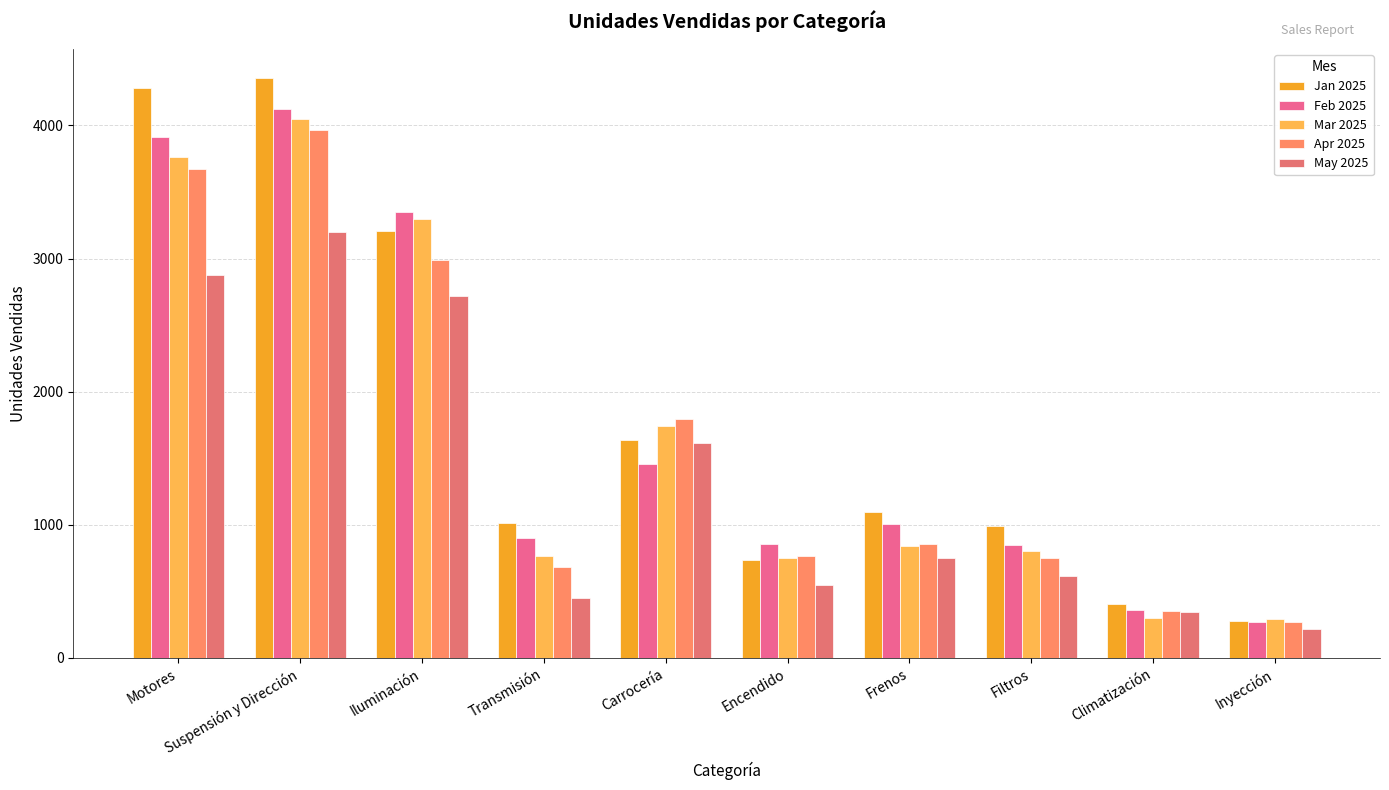

Which series has the widest spread of values?

Jan 2025